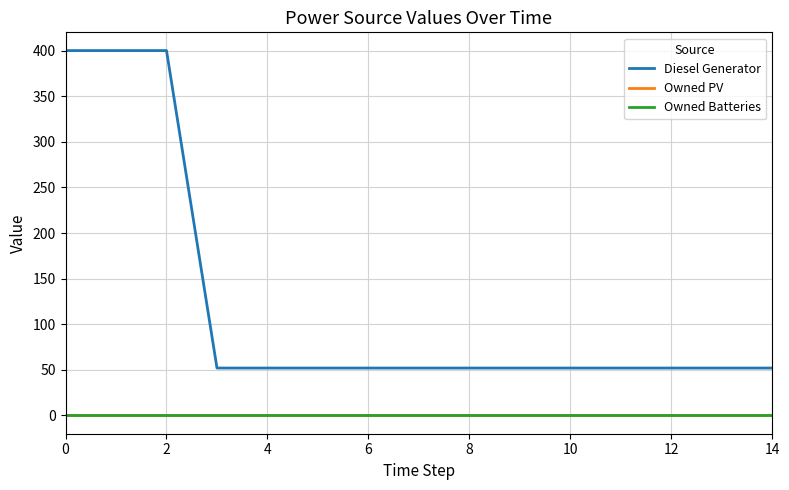

Does the chart have visible grid lines?

Yes